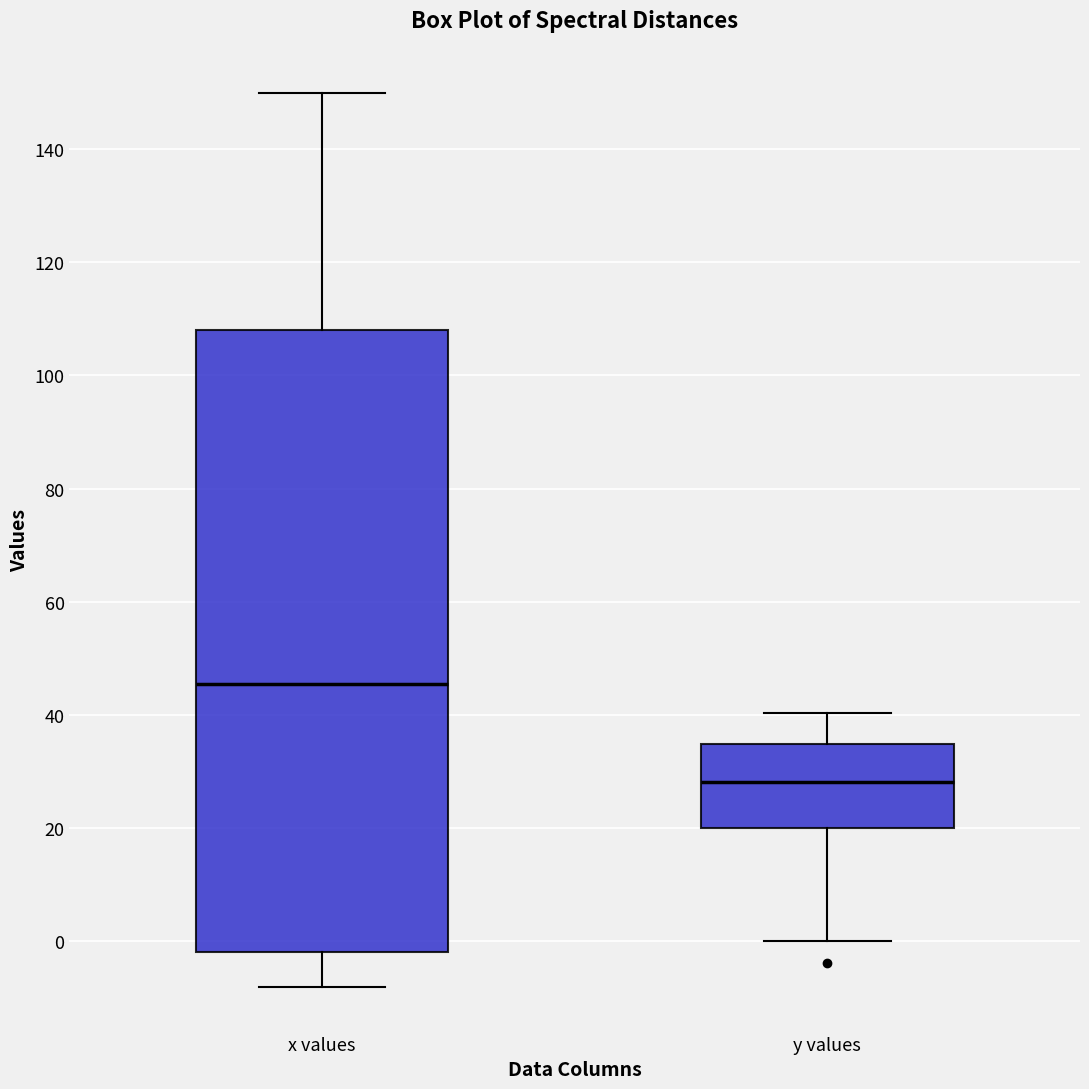

Which box's median line is the highest?

x values